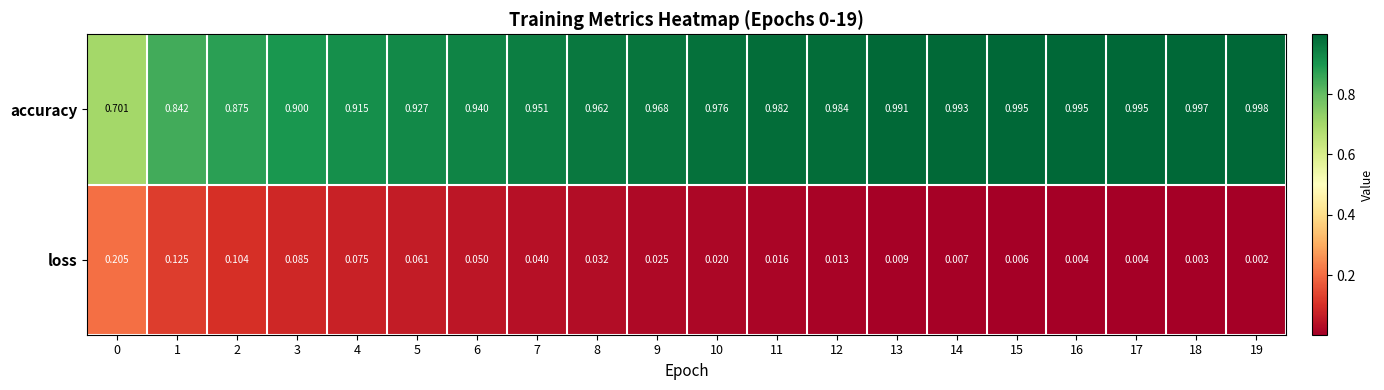

List the series in order of their peak value, highest first.

accuracy, loss